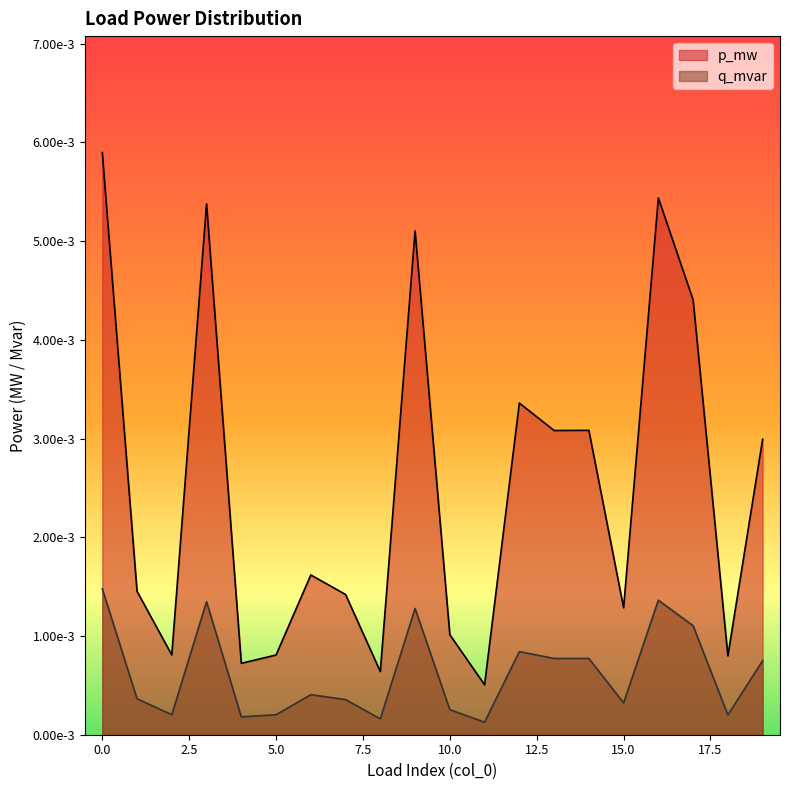

Rank the series by their average value, from highest to lowest.

p_mw, q_mvar